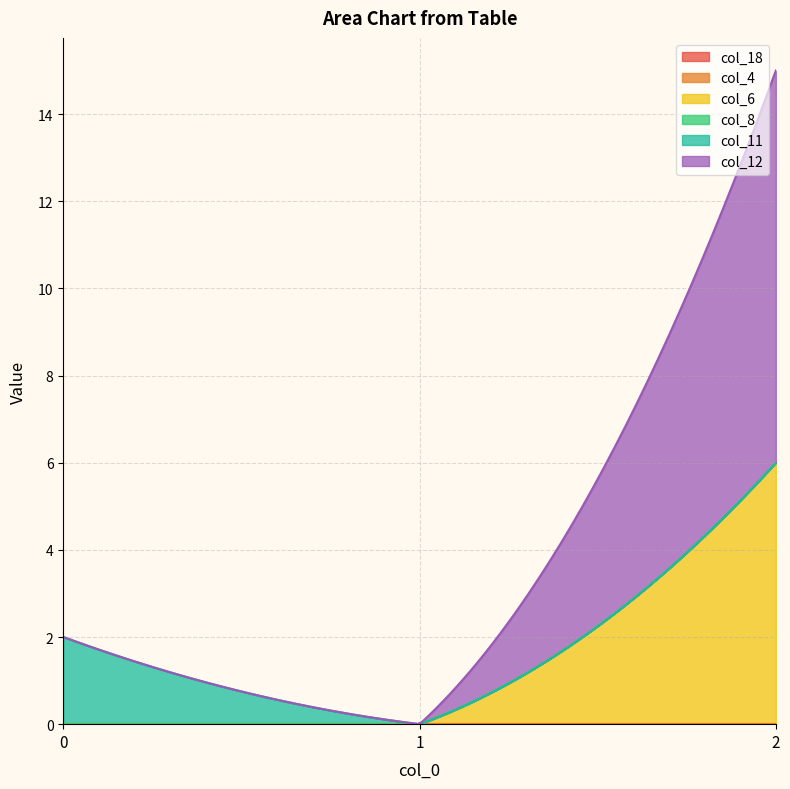

Does the chart have visible grid lines?

Yes